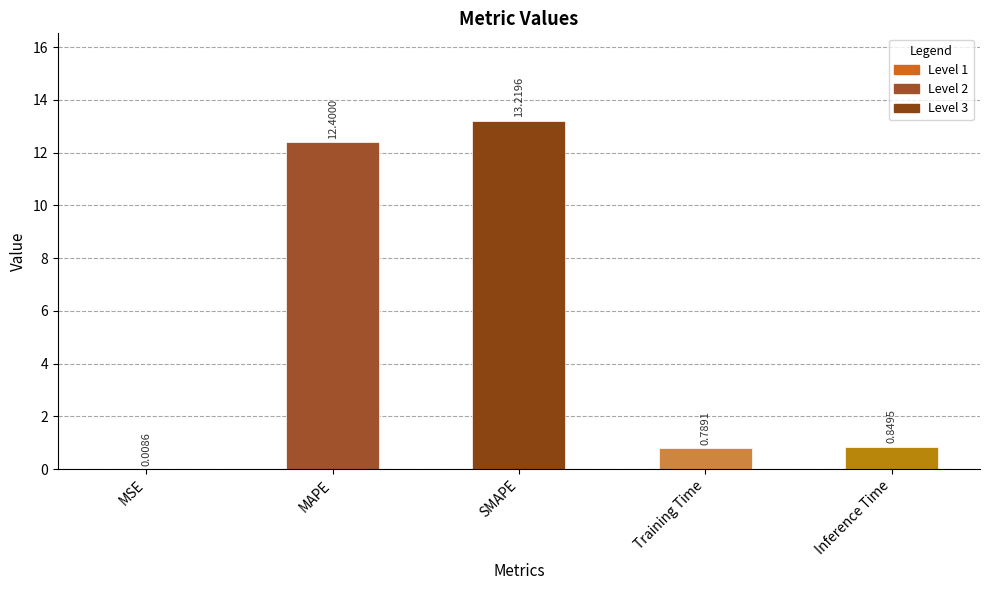

True or false: the data shows 16.8 at MAPE.

False